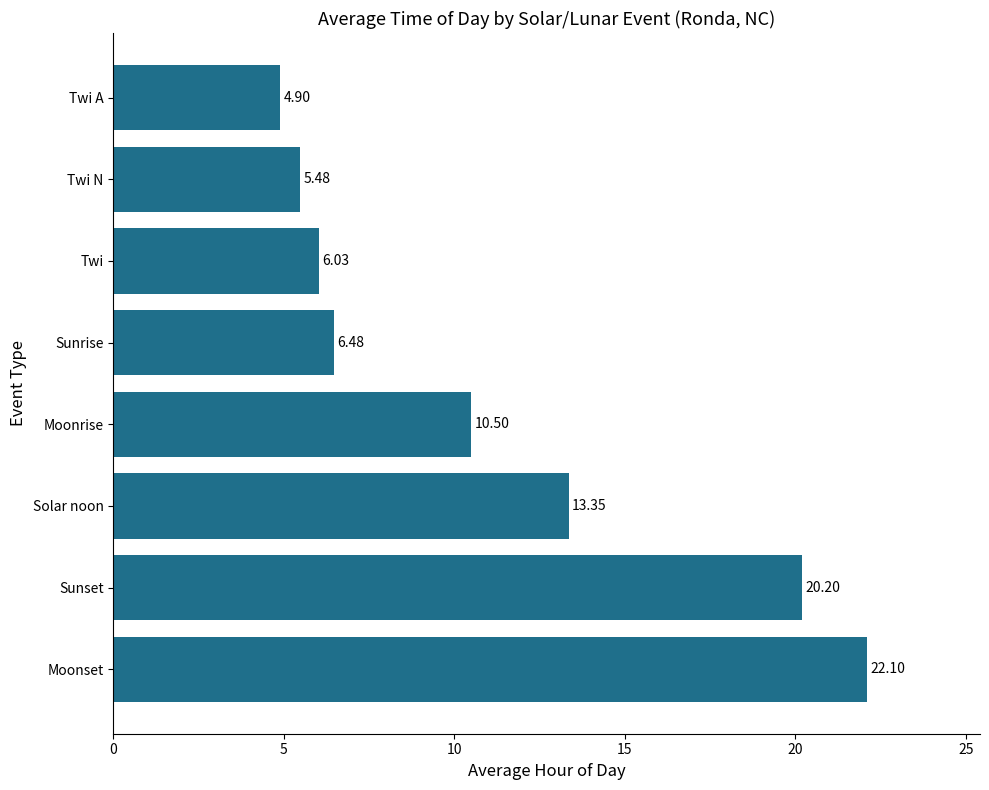

Does the chart contain any negative values?

No